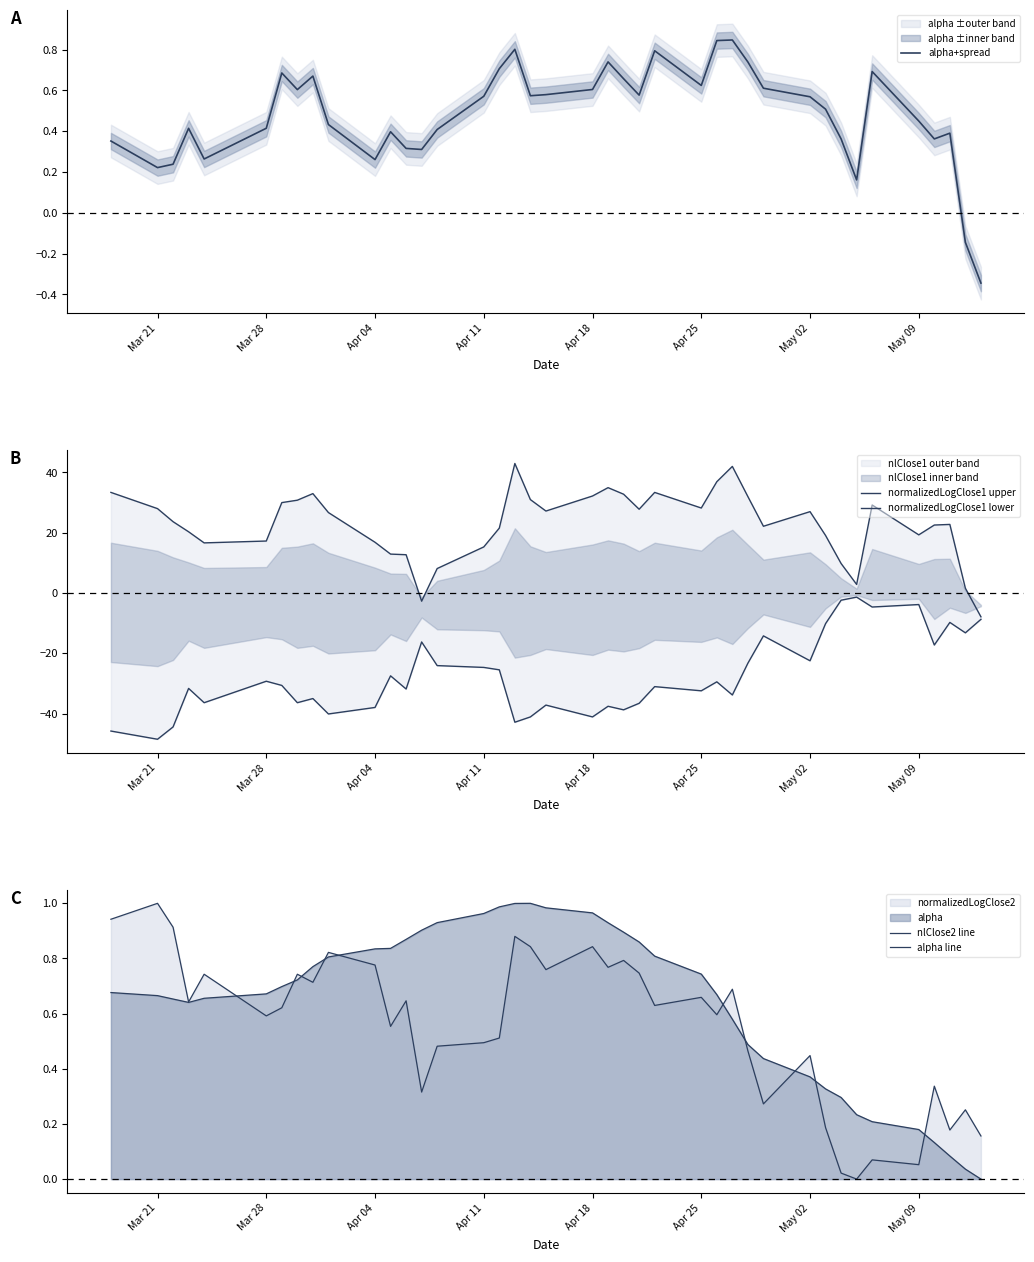

Is it true that nlClose2 line equals 0.0 at 32?

False